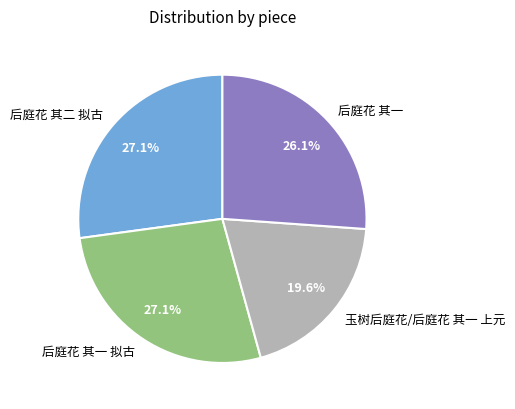

Between 后庭花 其一 and 后庭花 其一 拟古, which is larger?

后庭花 其一 拟古